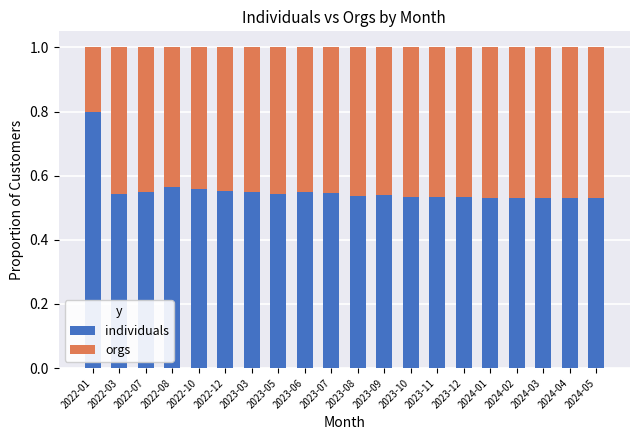

Does the chart contain stacked bars?

Yes